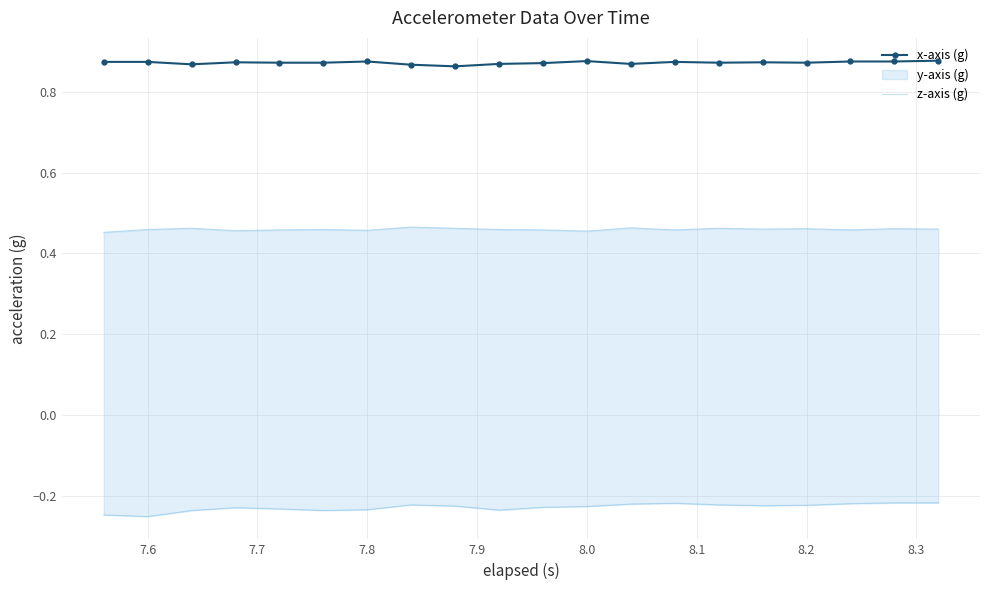

At how many categories does at least one series exceed 0?

20